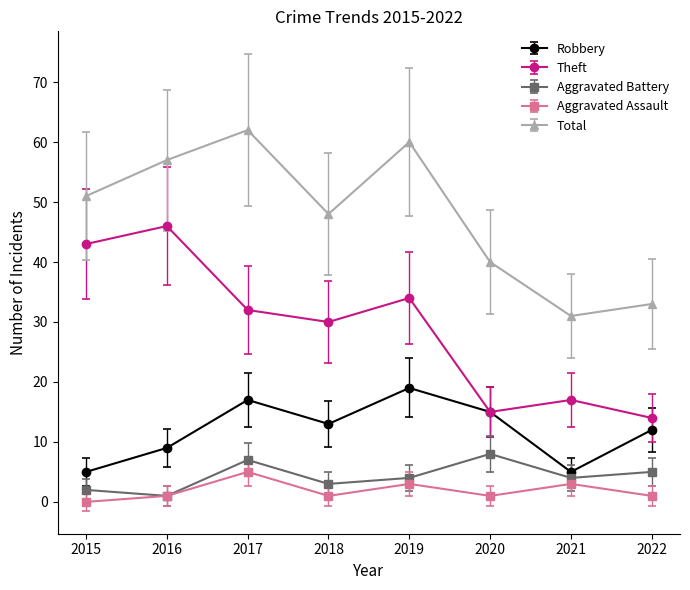

The Total series shows 30.8 at 2017. True or false?

False